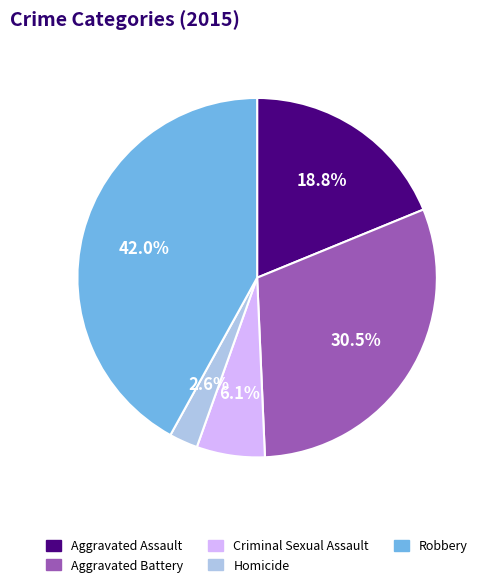

Count the number of slices in the pie.

5